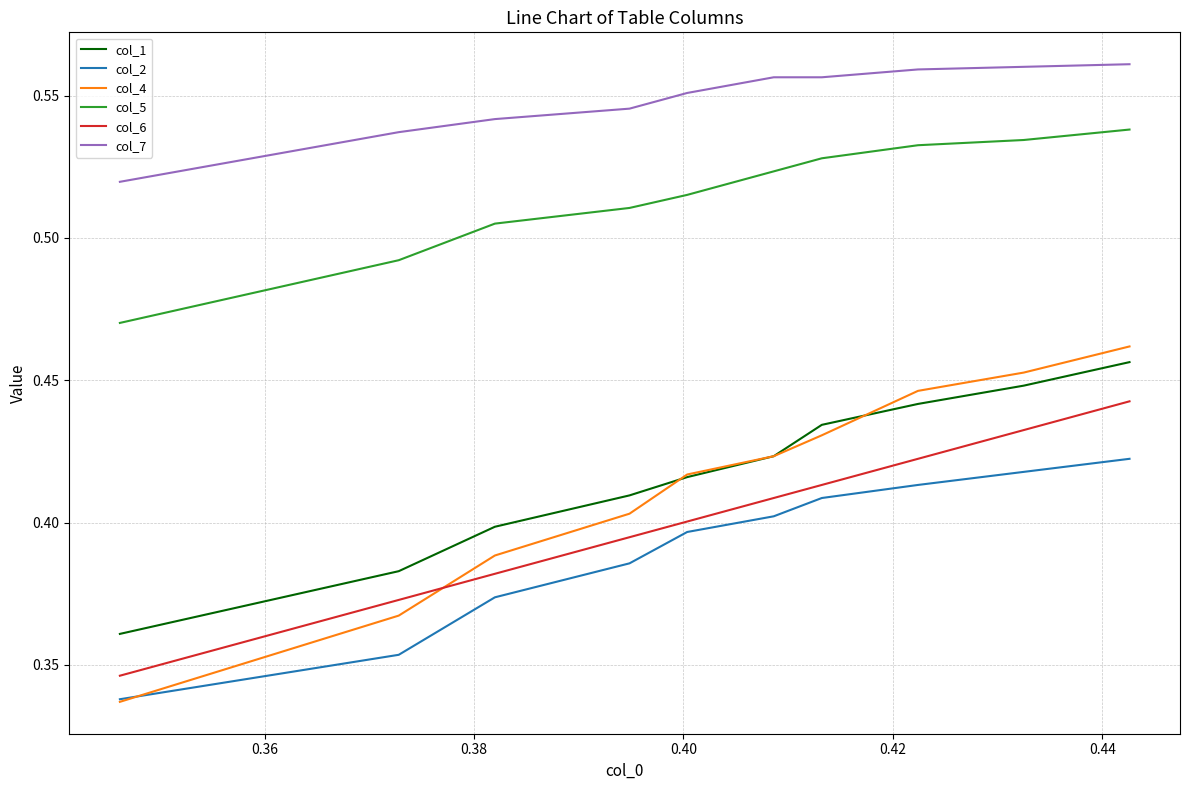

Which series has the widest spread of values?

col_4